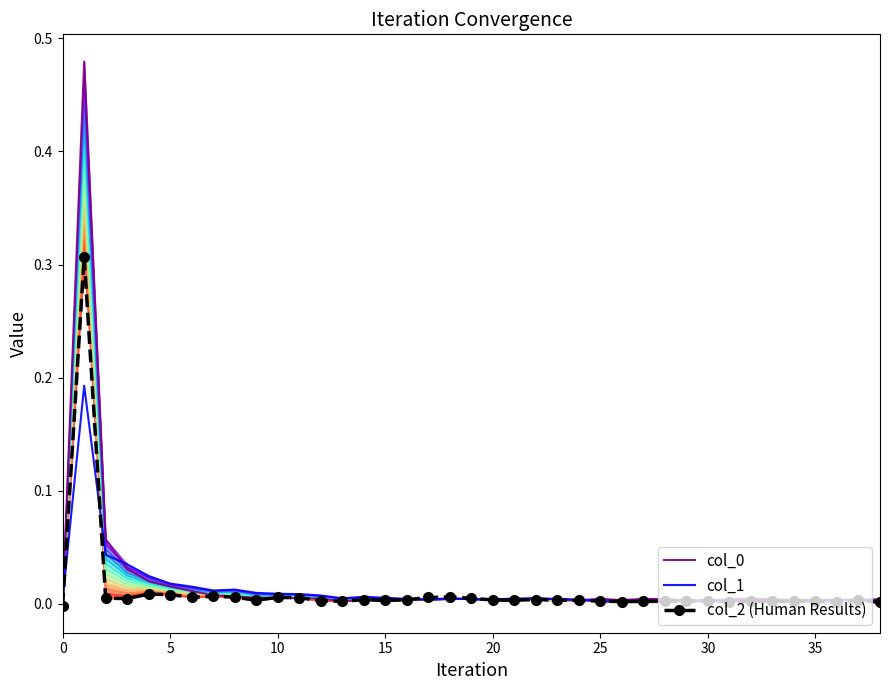

At how many categories does at least one series exceed 0?

39